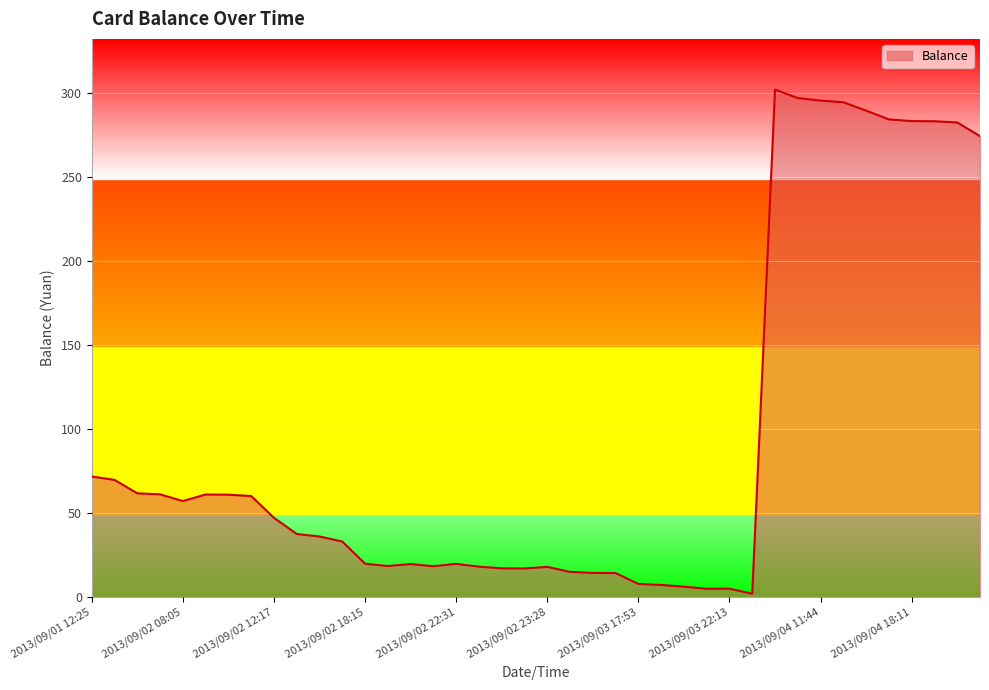

What is the maximum value shown in the chart?

302.2